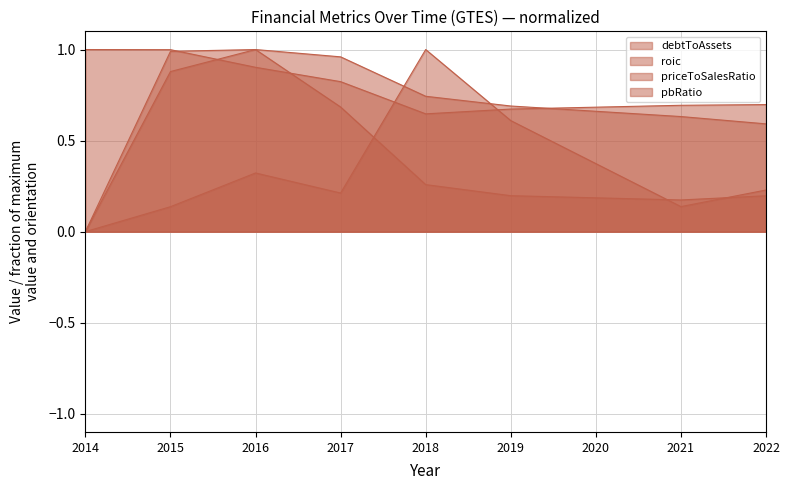

After their last crossing, which series has the higher values: pbRatio or roic?

roic